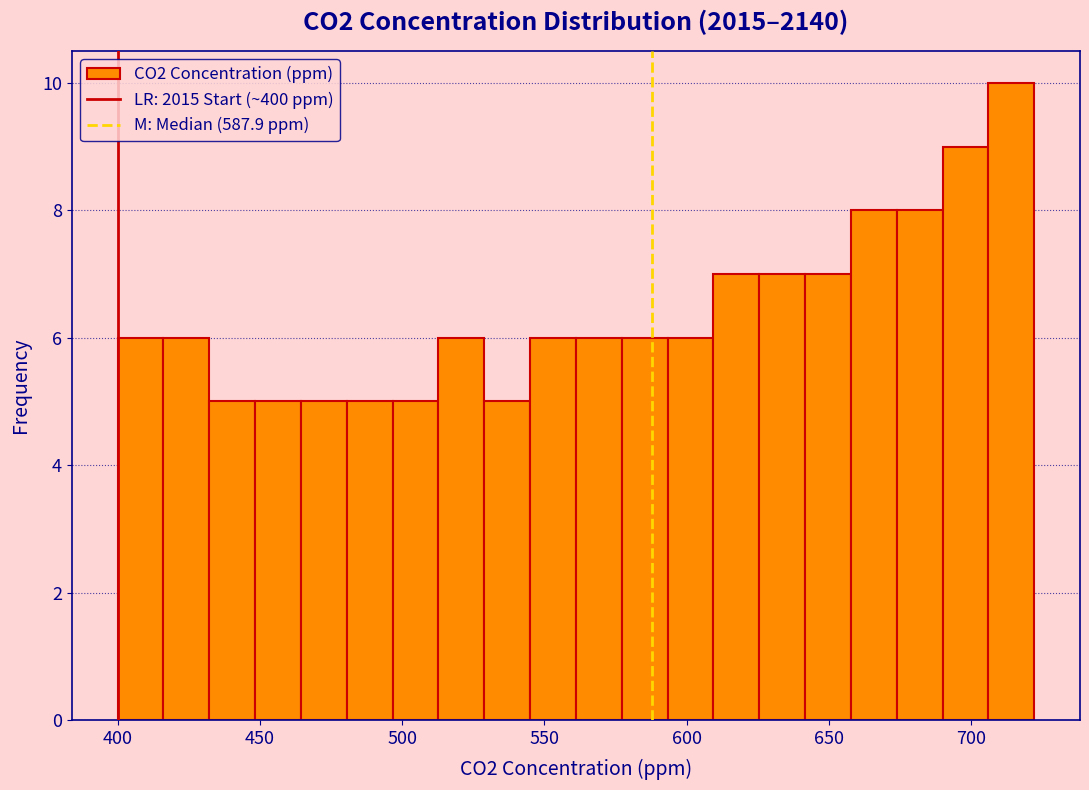

Read against the x-axis, roughly where is the centre of the tallest bar?

715